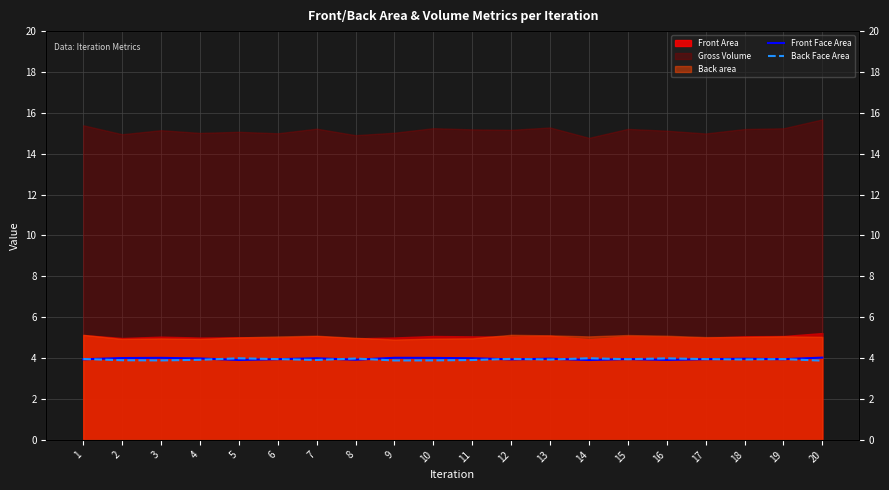

The value of Front Face Area at 14 is 3.9. True or false?

True